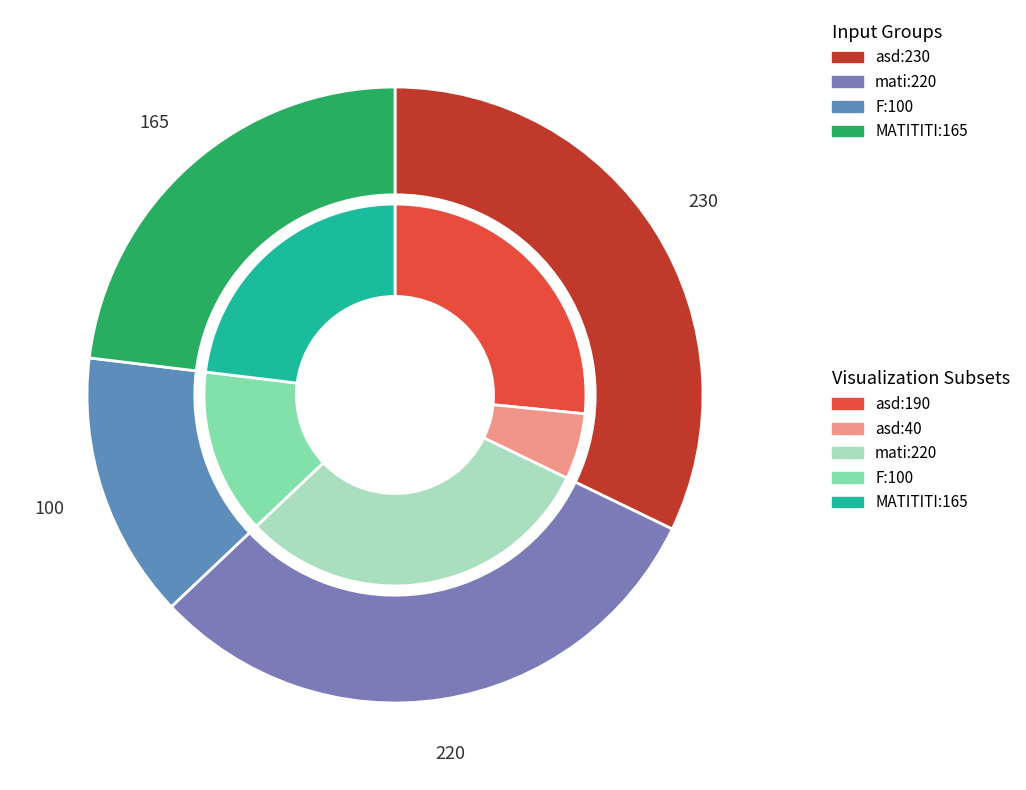

To the nearest percent, what is the average slice percentage?

20%